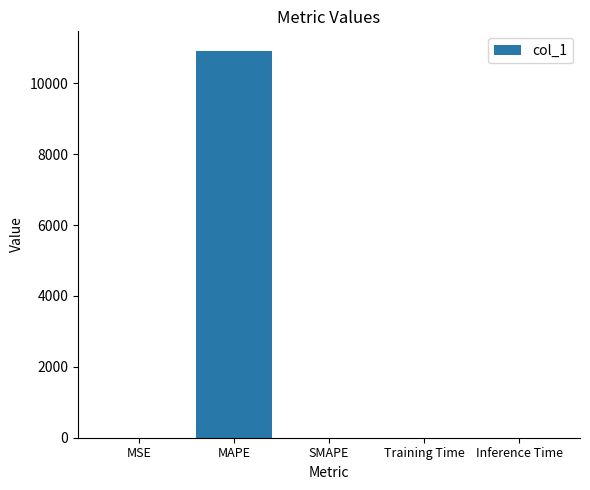

What is the greatest value displayed?

10923.2